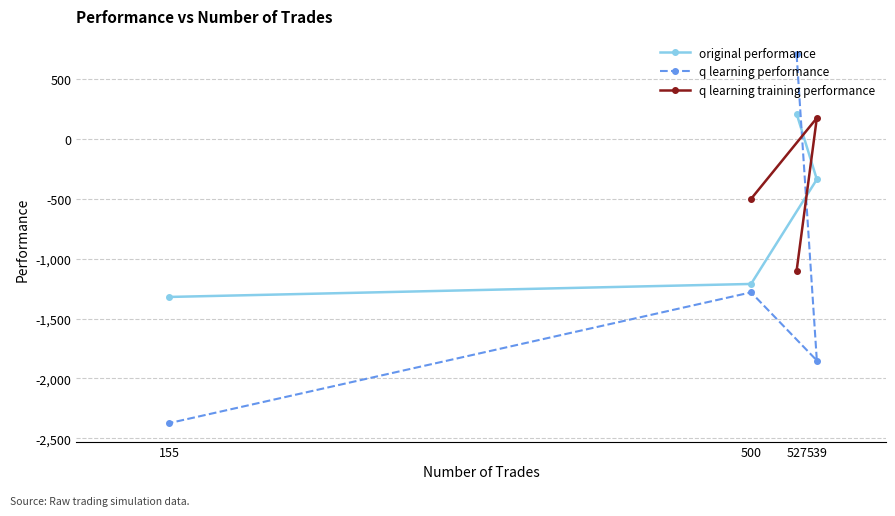

What is the difference between the second highest and second lowest values in the q learning performance series?

568.8